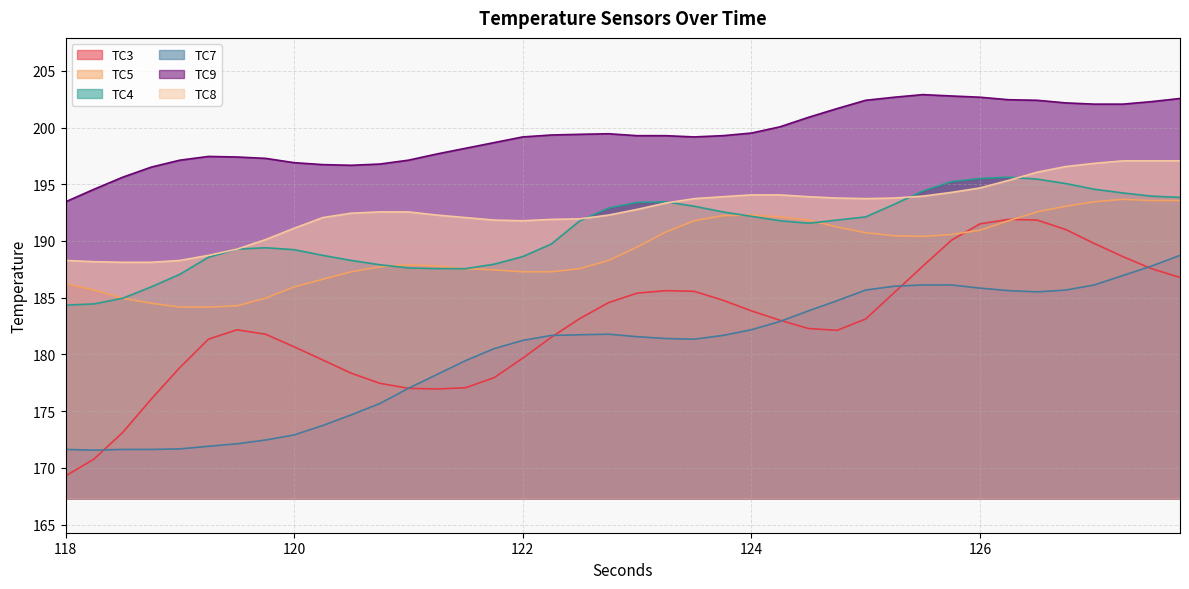

True or false: TC7 has a value of 289.1 at 118.5.

False